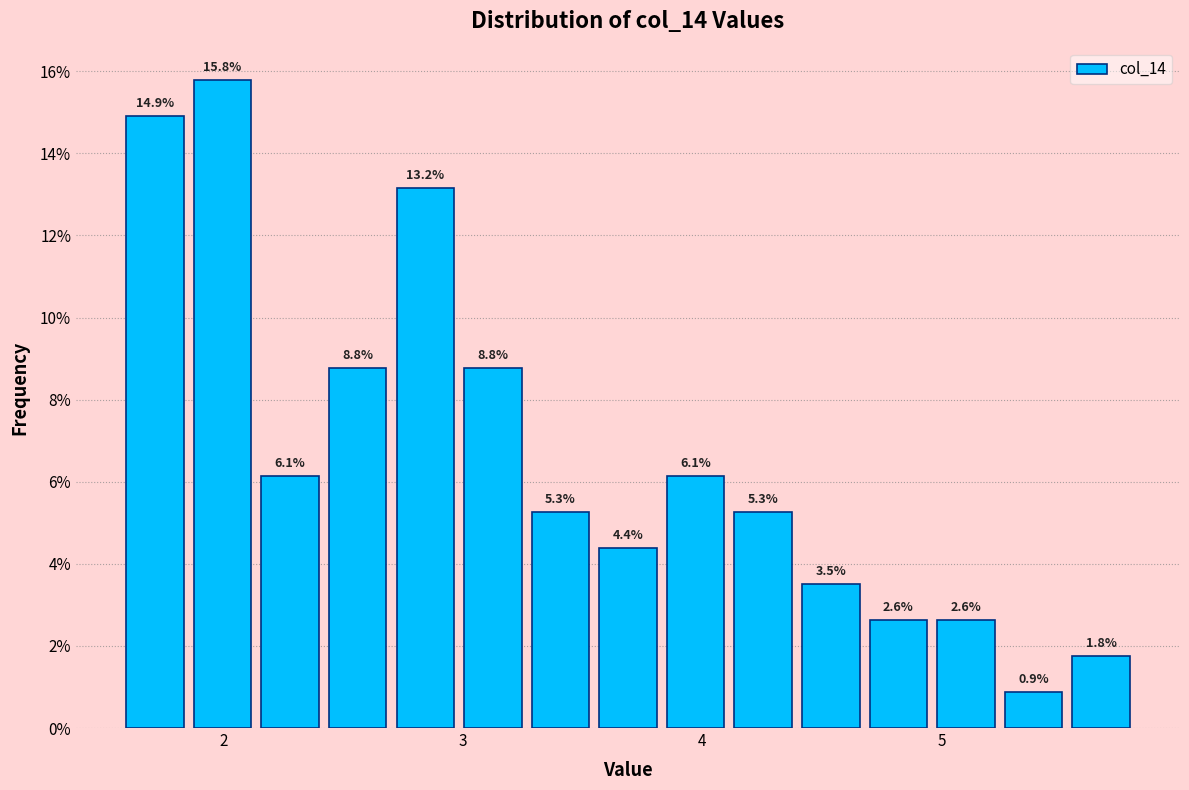

Read against the x-axis, roughly where is the centre of the tallest bar?

2.0